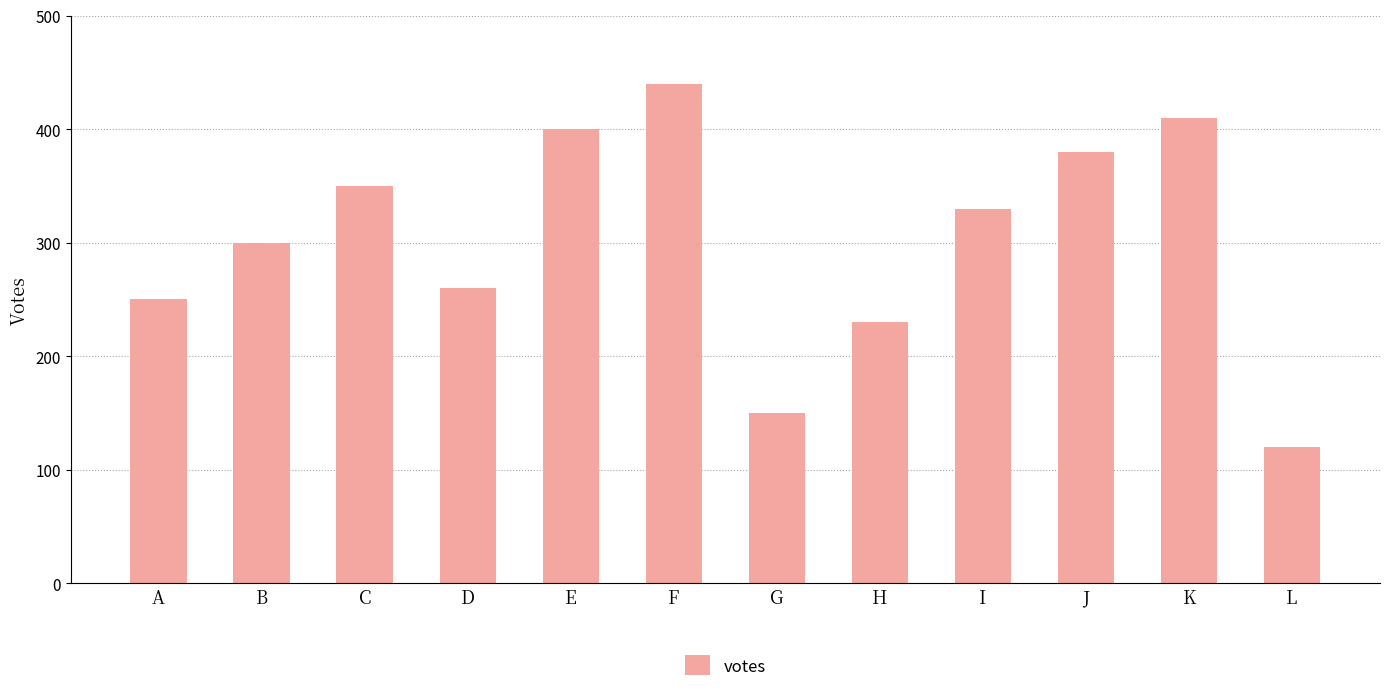

How many categories are shown in the chart?

12